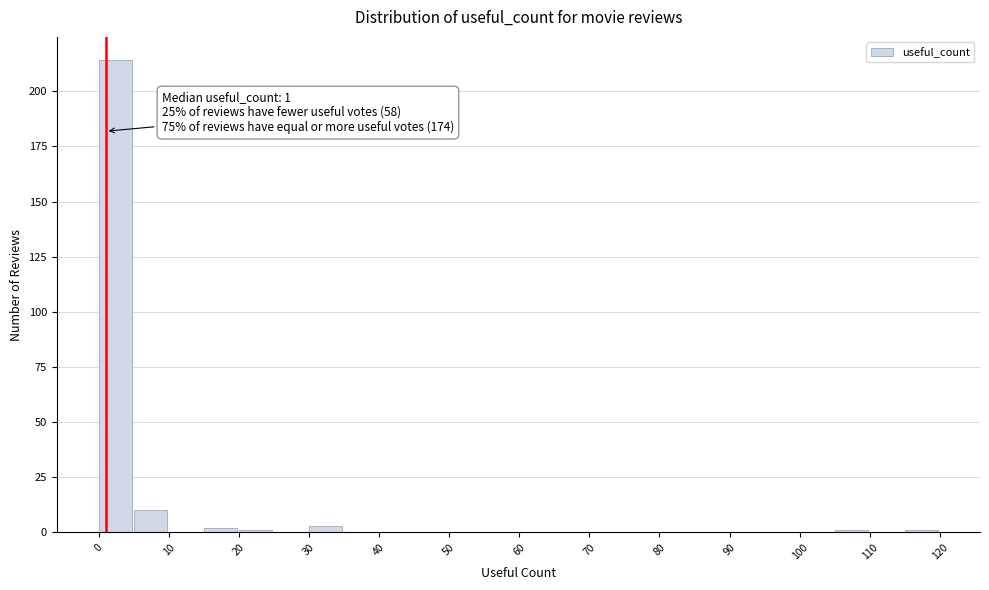

Which range on the x-axis has the tallest bar?

0 to 5